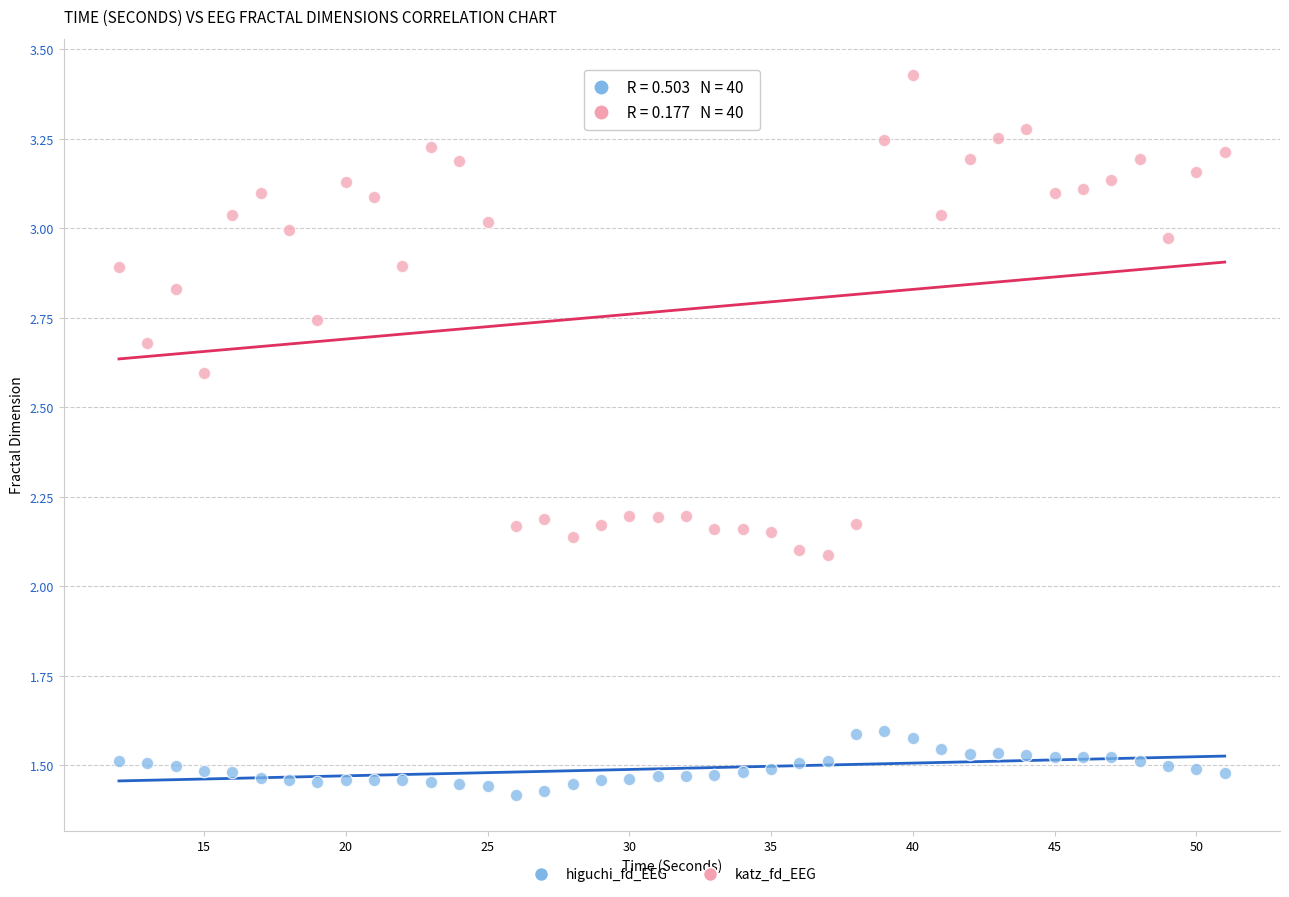

Which series contains the lowest Y value?

higuchi_fd_EEG